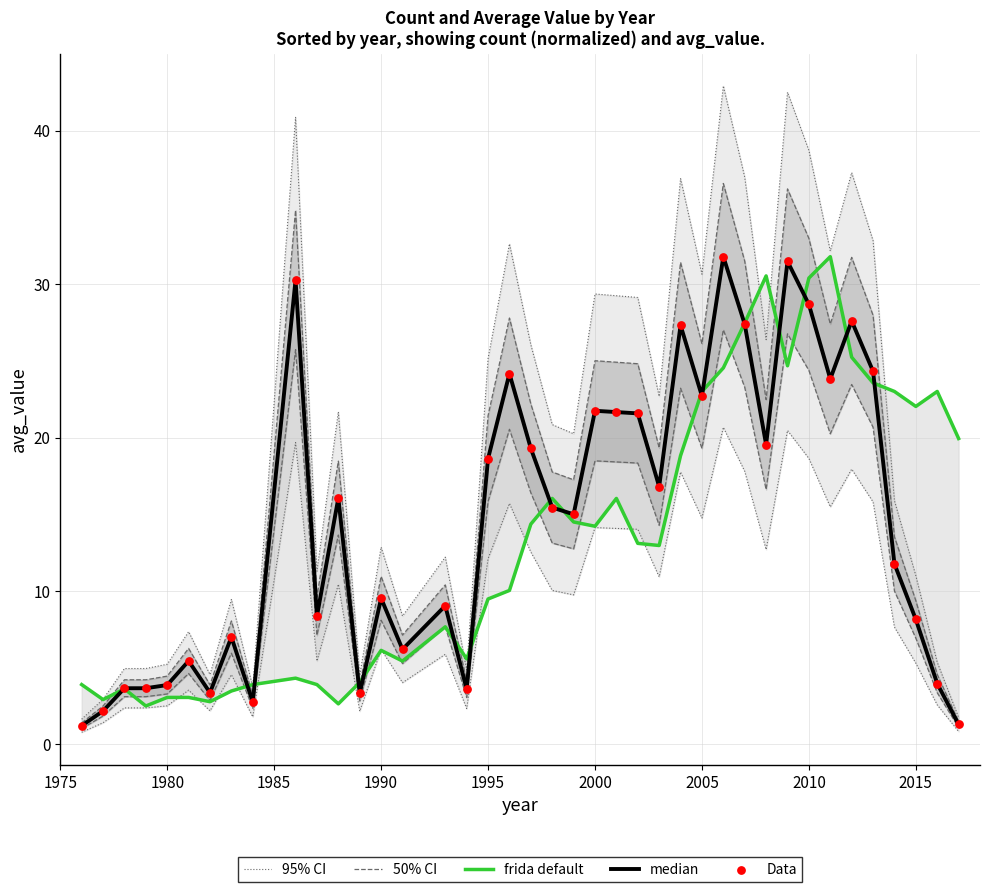

At how many categories does at least one series exceed 21?

18